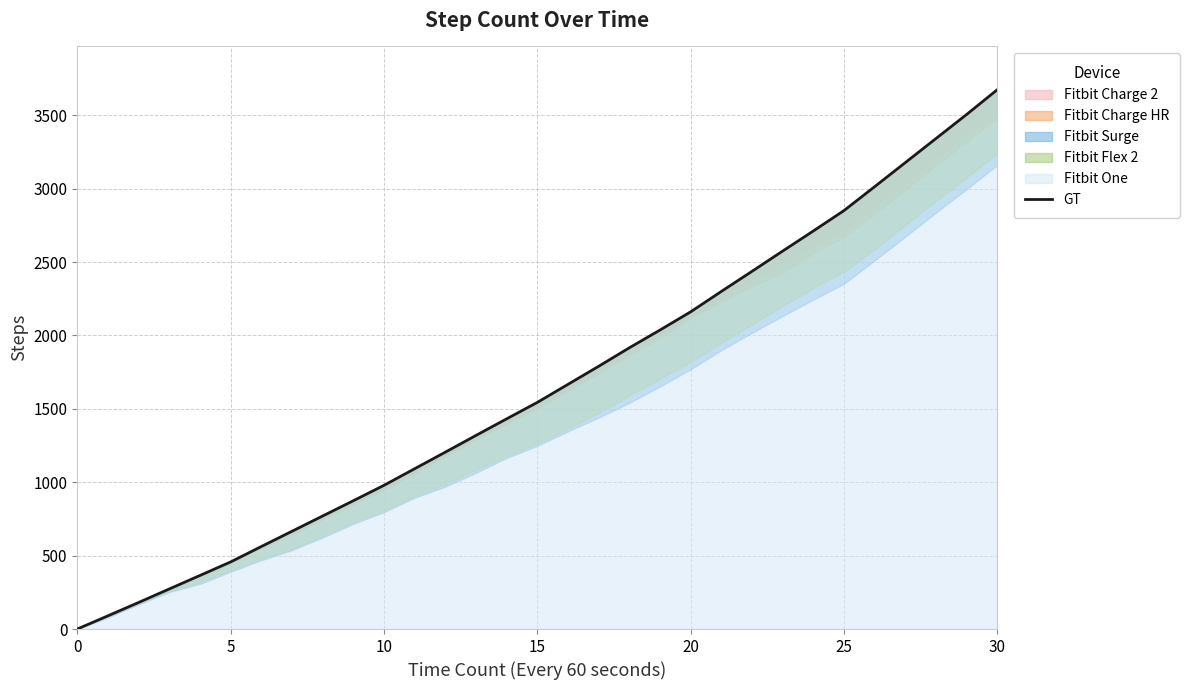

What is the maximum value shown in the chart?

3675